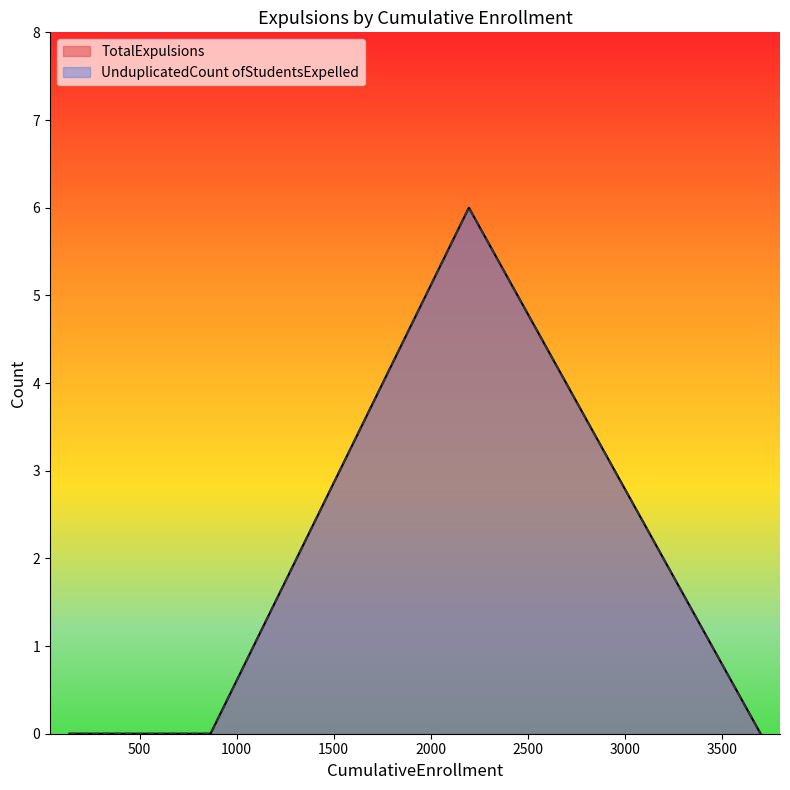

Between 2197 and 139, which series saw the biggest shift?

TotalExpulsions